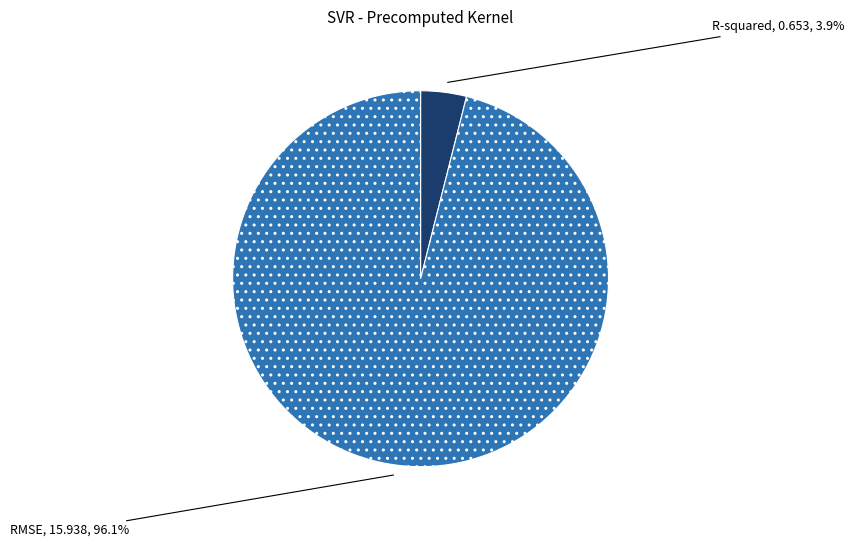

What is the smallest slice in the pie chart?

R-squared